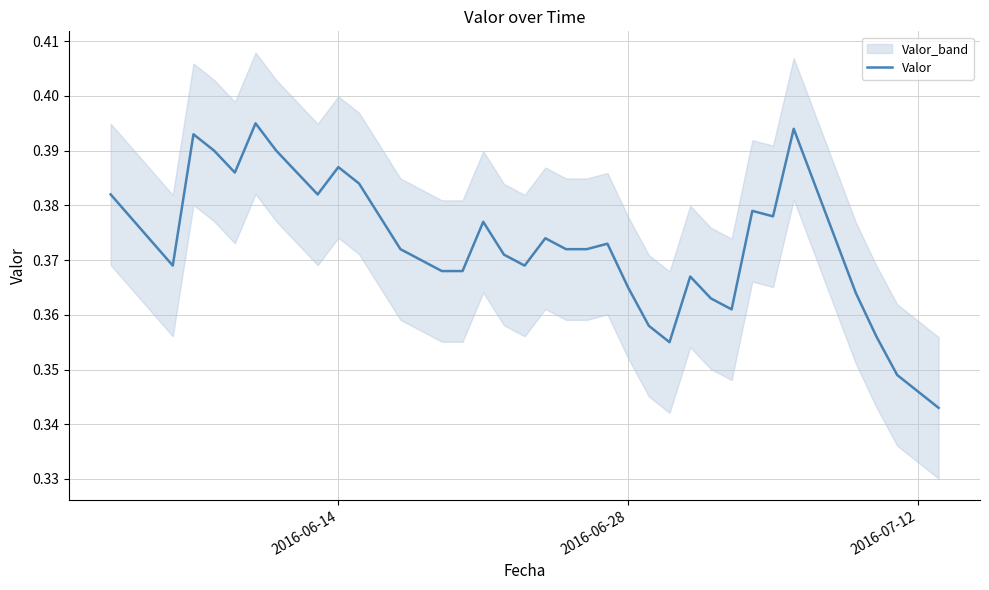

Count the values in the range 0 to 1.

39